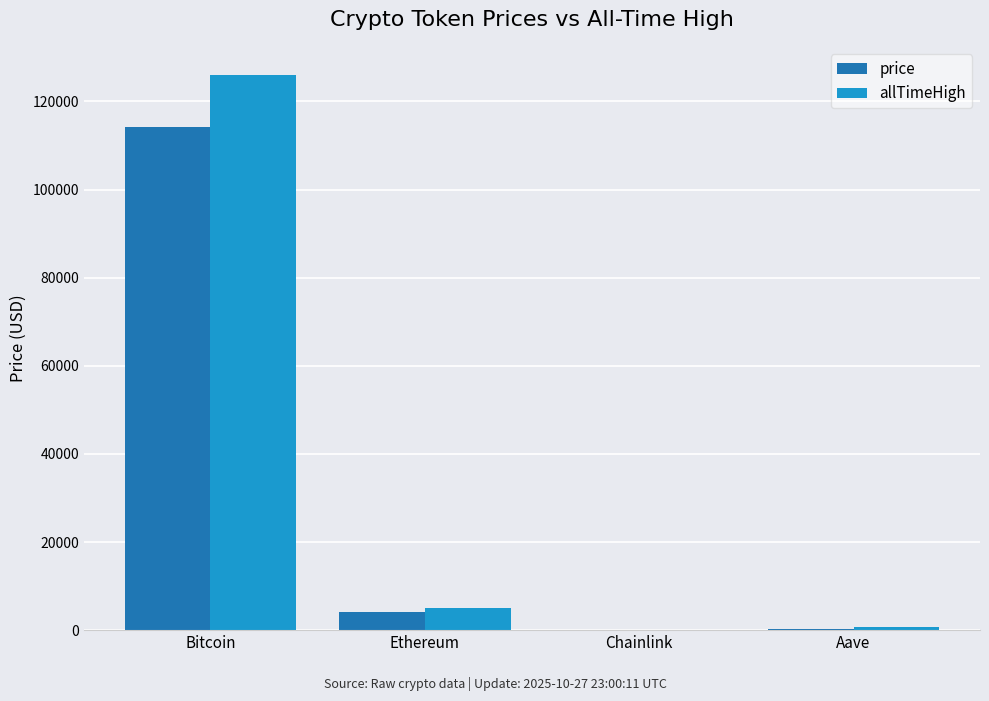

Between Bitcoin and Chainlink, which series saw the biggest shift?

allTimeHigh